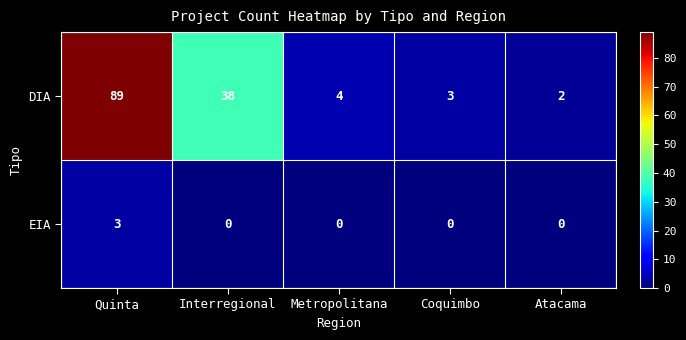

At which category does the chart reach its peak across all series?

Quinta